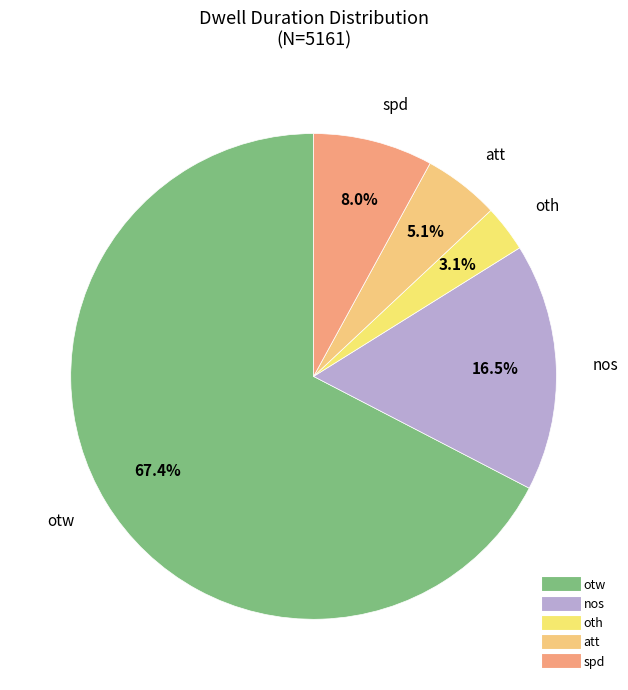

Count the number of slices in the pie.

5